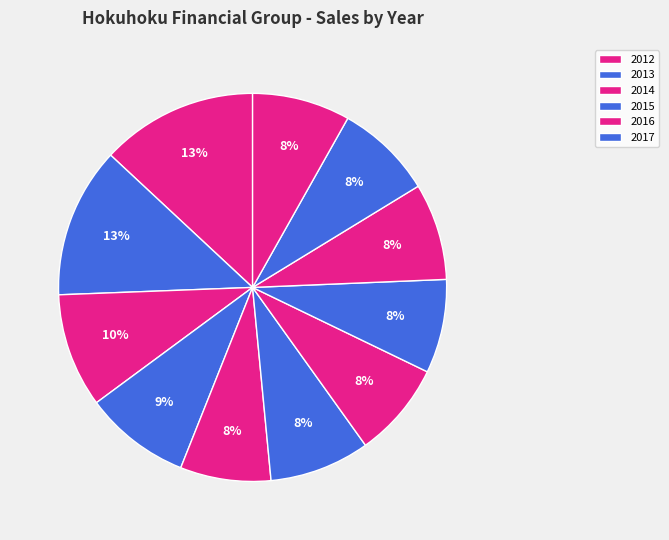

Count the number of slices in the pie.

11